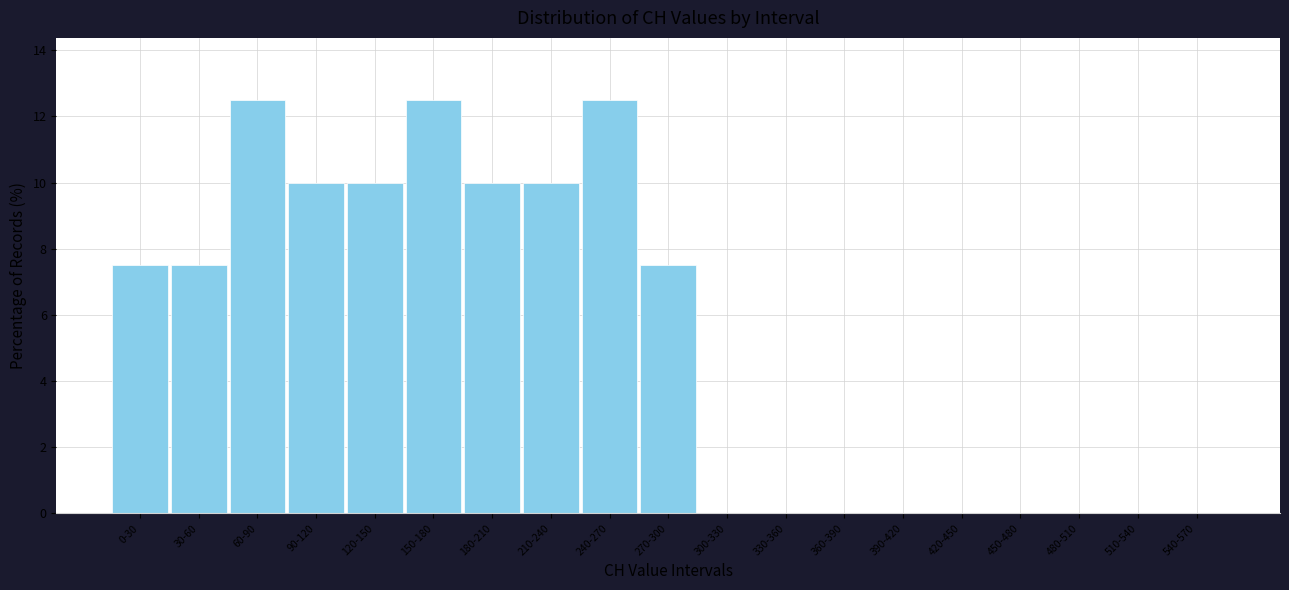

Reading right to left, what are all the values shown in this chart?

540-570=0.0	510-540=0.0	480-510=0.0	450-480=0.0	420-450=0.0	390-420=0.0	360-390=0.0	330-360=0.0	300-330=0.0	270-300=7.5	240-270=12.5	210-240=10.0	180-210=10.0	150-180=12.5	120-150=10.0	90-120=10.0	60-90=12.5	30-60=7.5	0-30=7.5